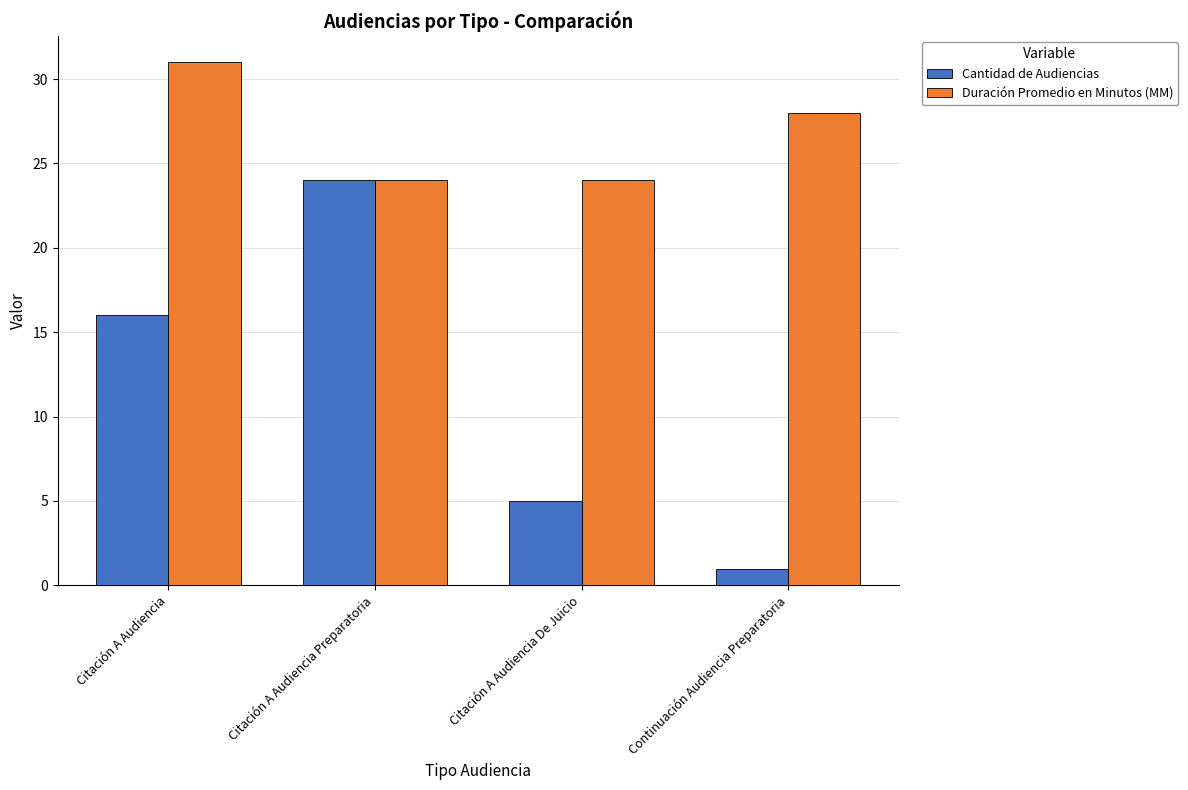

How many data points does each series have?

4